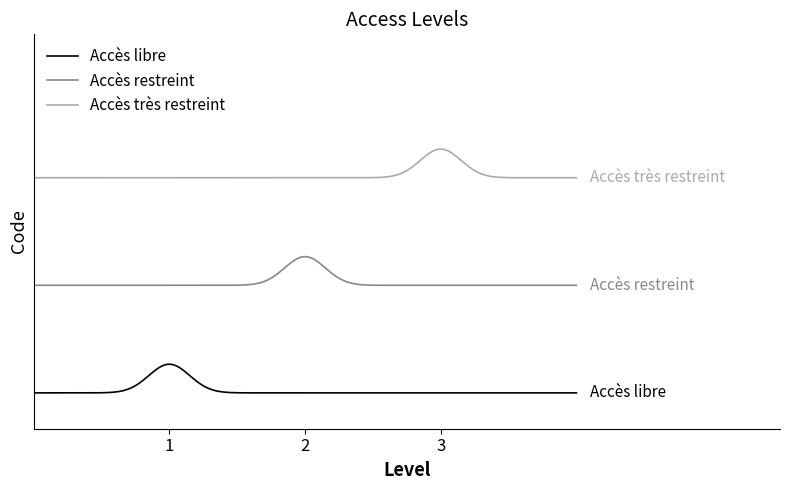

What are all the series names shown in the legend?

Accès libre, Accès restreint, Accès très restreint